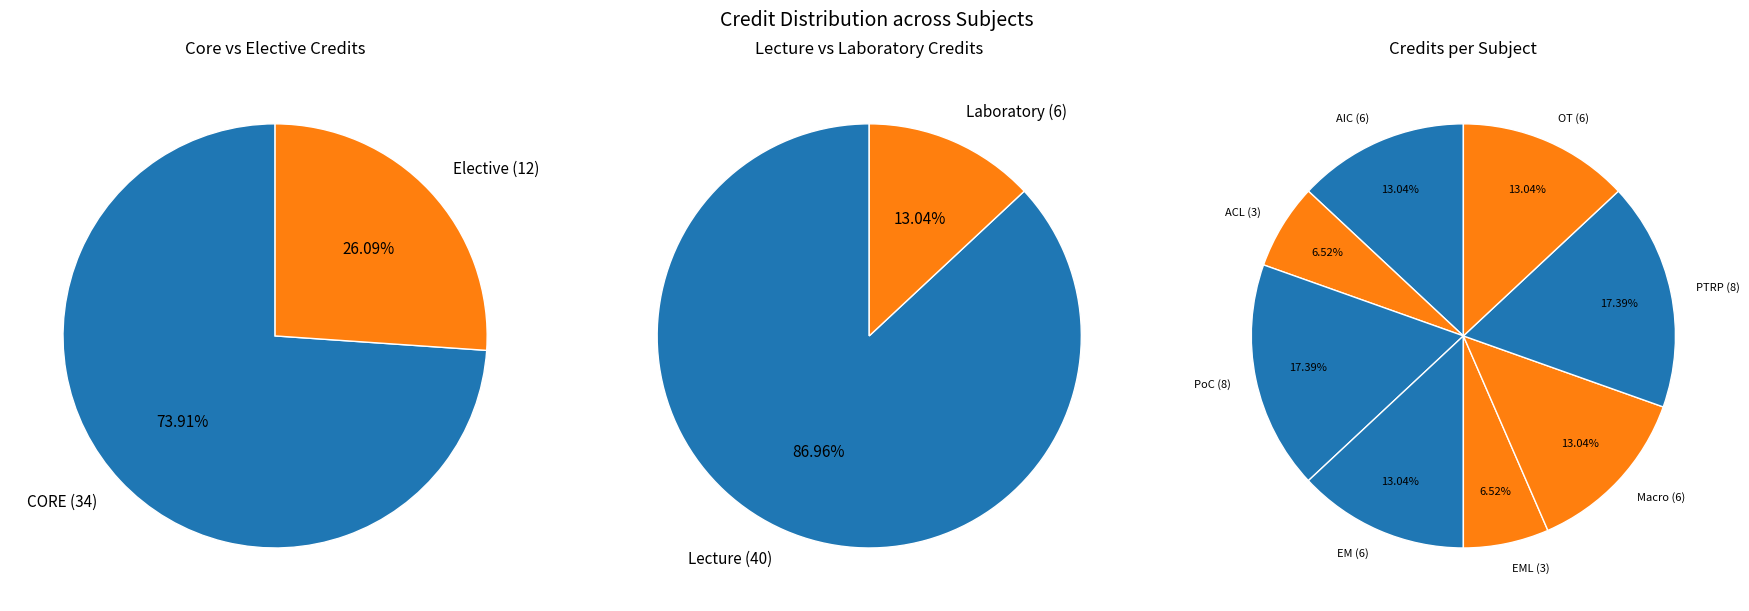

What is the smallest slice in the pie chart?

Analog Circuits Laboratory (3)